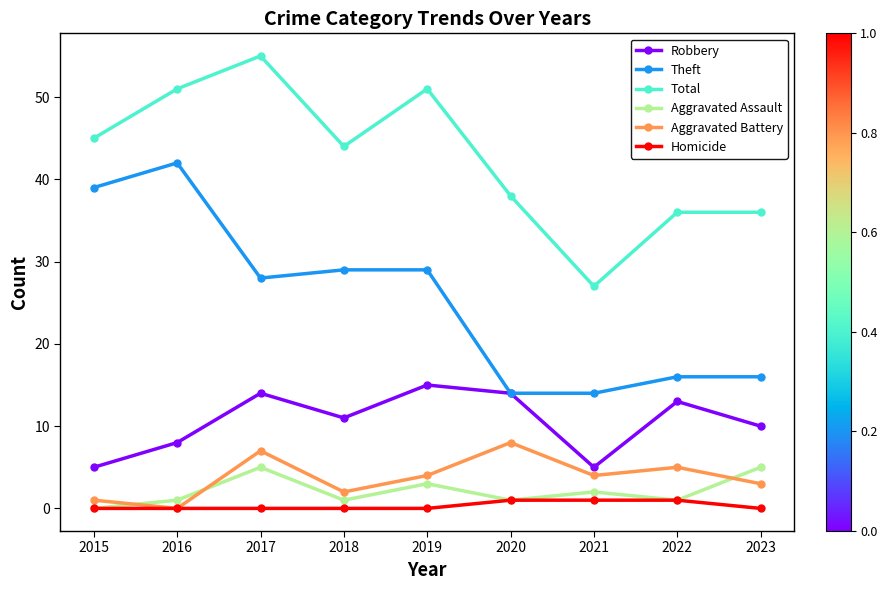

List the series in order of their peak value, highest first.

Total, Theft, Robbery, Aggravated Battery, Aggravated Assault, Homicide